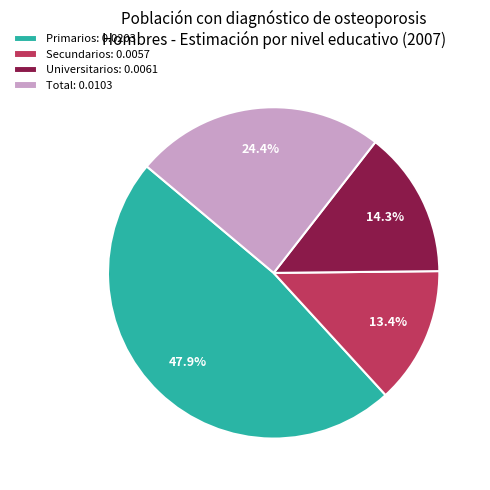

Is there any slice that represents more than half of the pie?

No